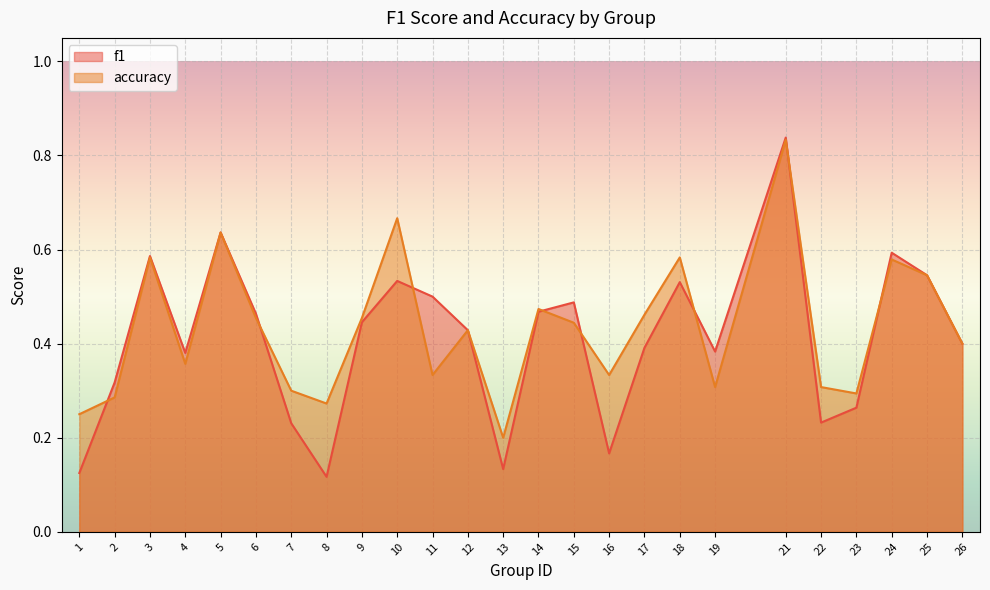

True or false: f1 and accuracy intersect in this chart.

True